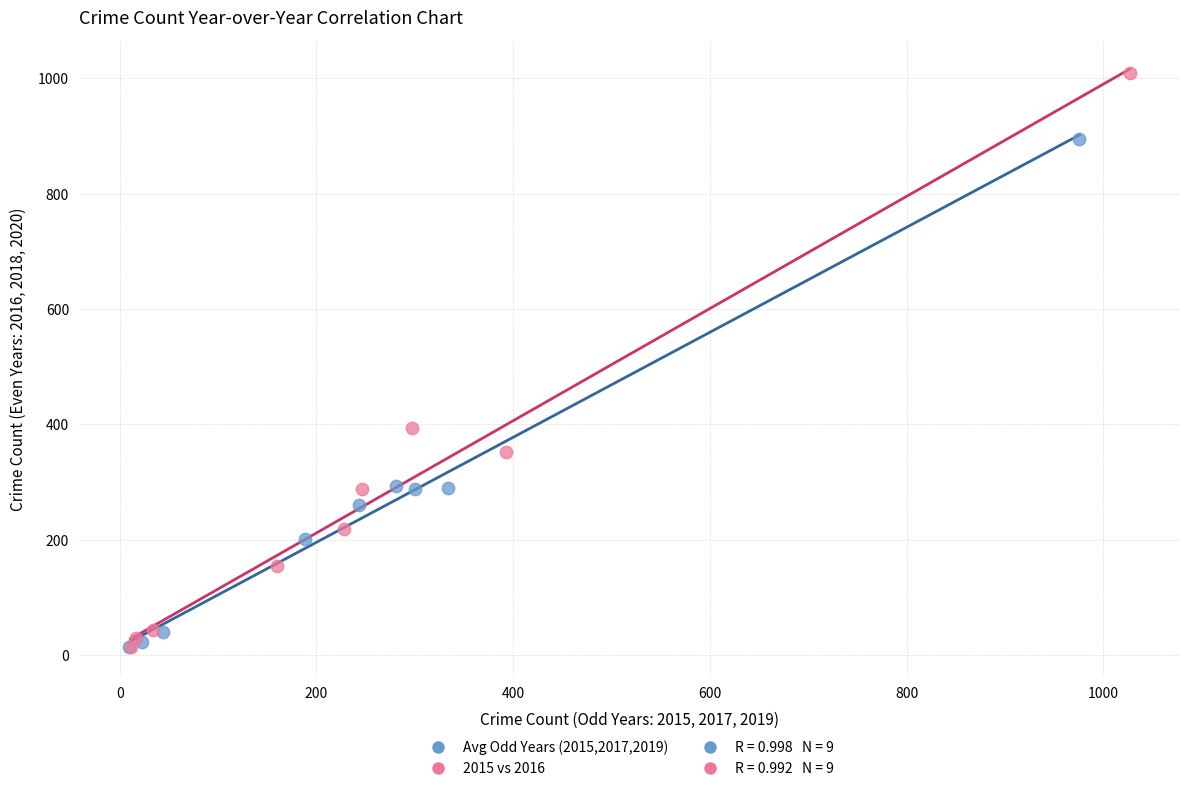

Which series has the largest Y range (max minus min)?

2015 vs 2016